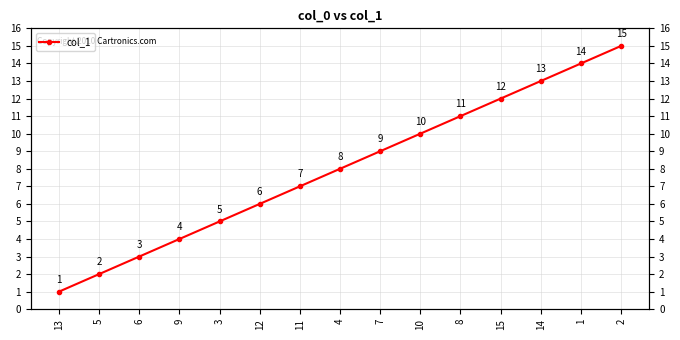

What is the difference between the maximum and second lowest values?

13